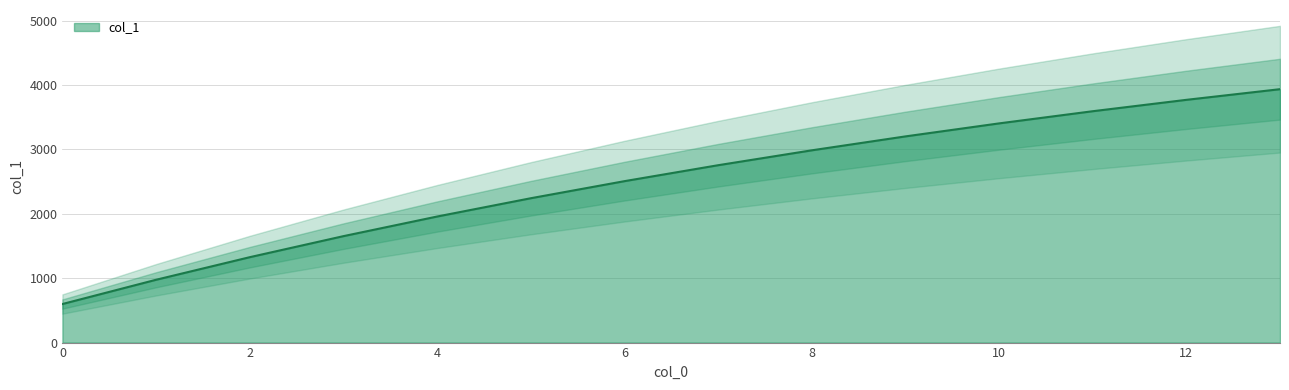

What is the value of the 7th point from the left?

2506.8